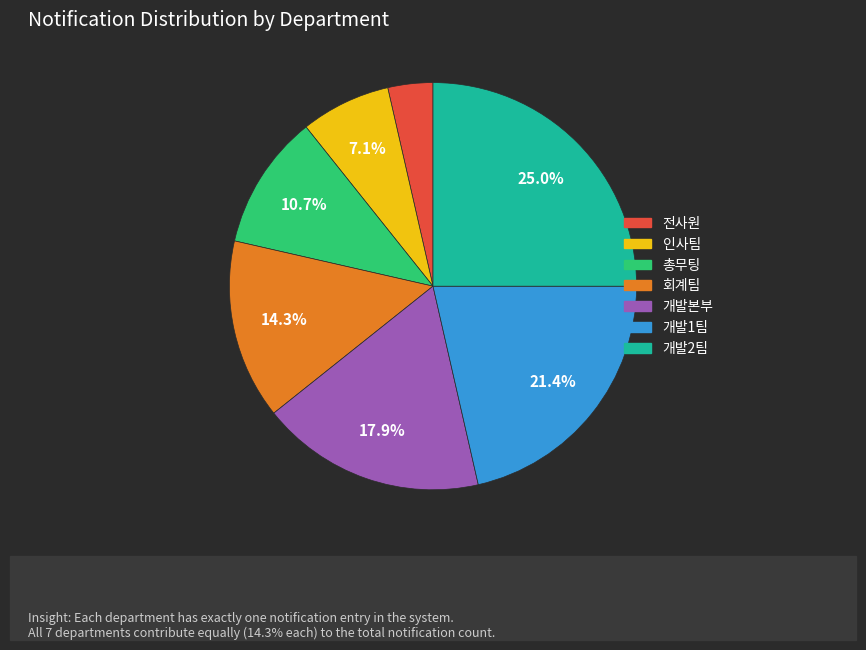

Combined, what portion of the pie is 개발2팀 and 회계팀?

39.3%